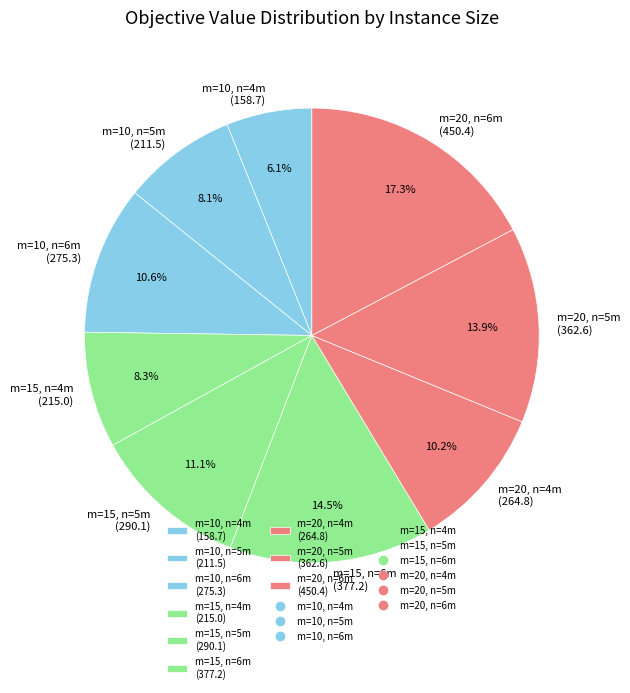

Is the sum of m=10, n=6m (275.3) and m=20, n=4m (264.8) greater than half?

No